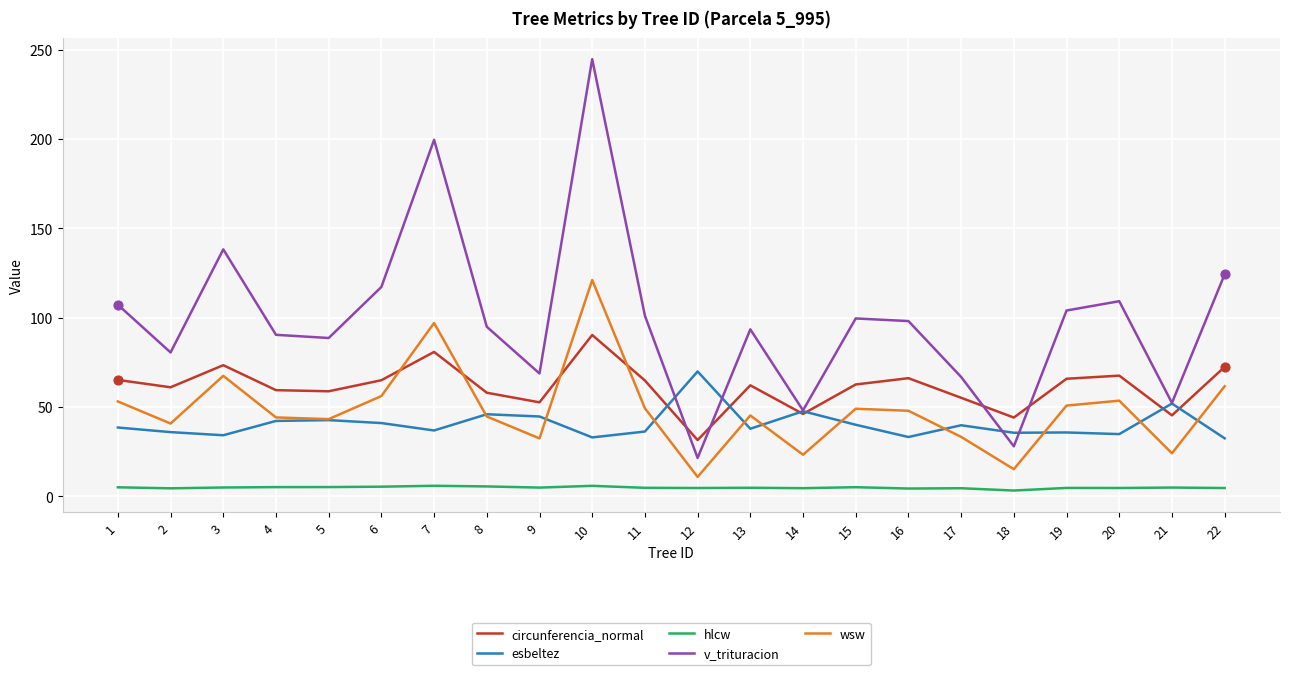

Is the value of circunferencia_normal at 2 greater than the value of v_trituracion at 16?

No